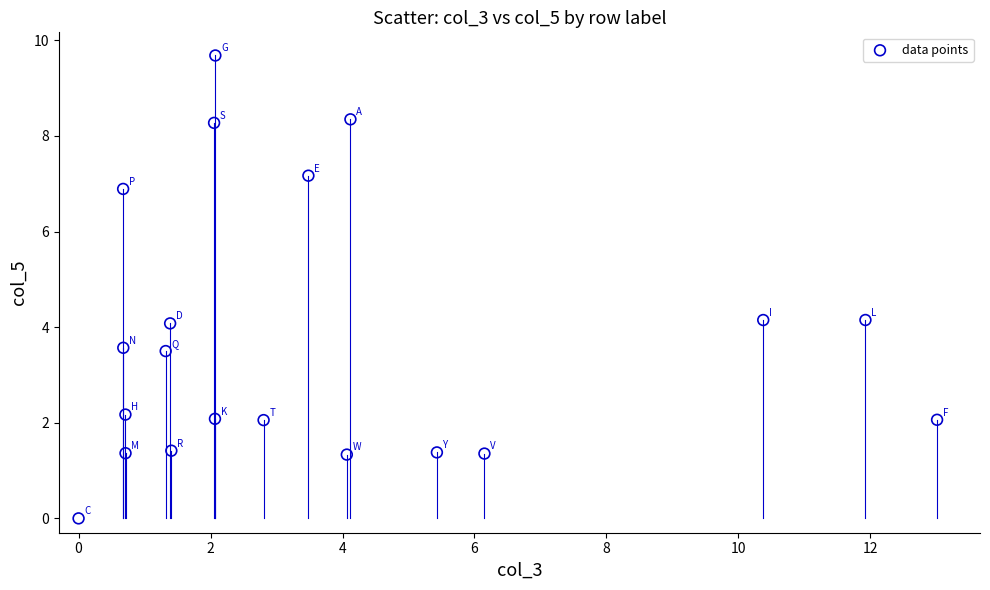

What is the range of Y values (max minus min)?

9.7